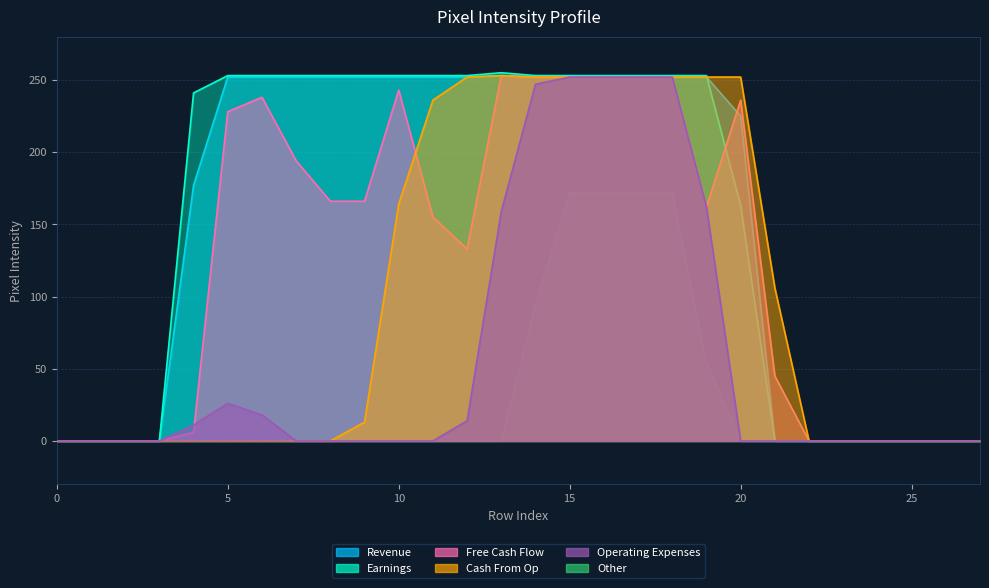

How many lines are shown in the chart?

6